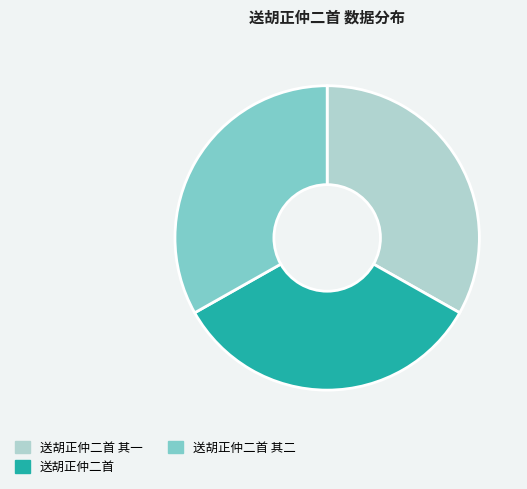

Do 送胡正仲二首 and 送胡正仲二首 其二 together represent more than half of the pie?

Yes